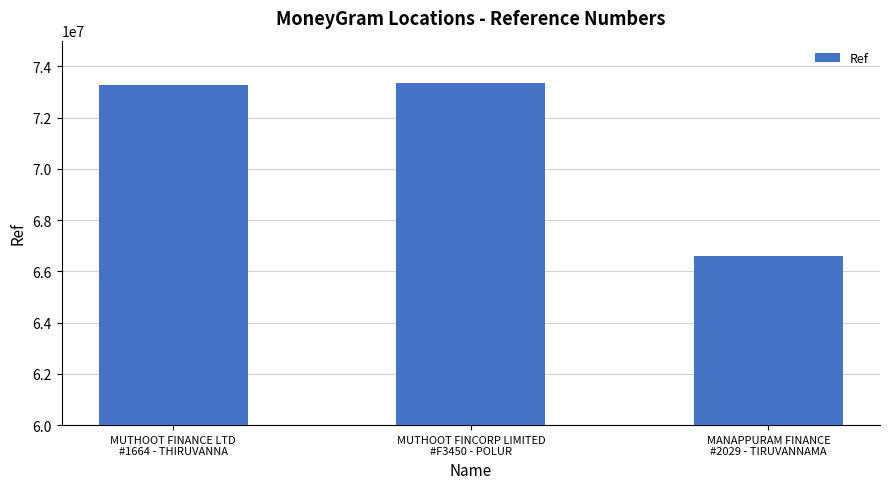

What is the greatest value displayed?

73330082